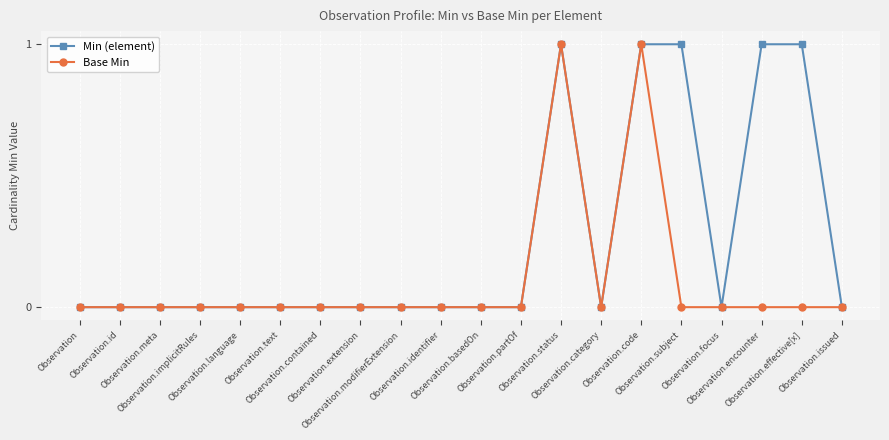

True or false: Min (element) has a value of 0 at Observation.contained.

True